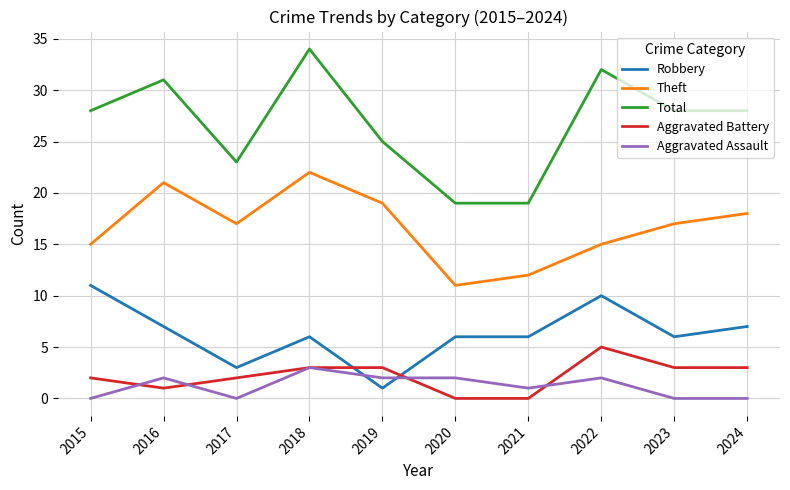

At which category is the sum across all series the highest?

2018